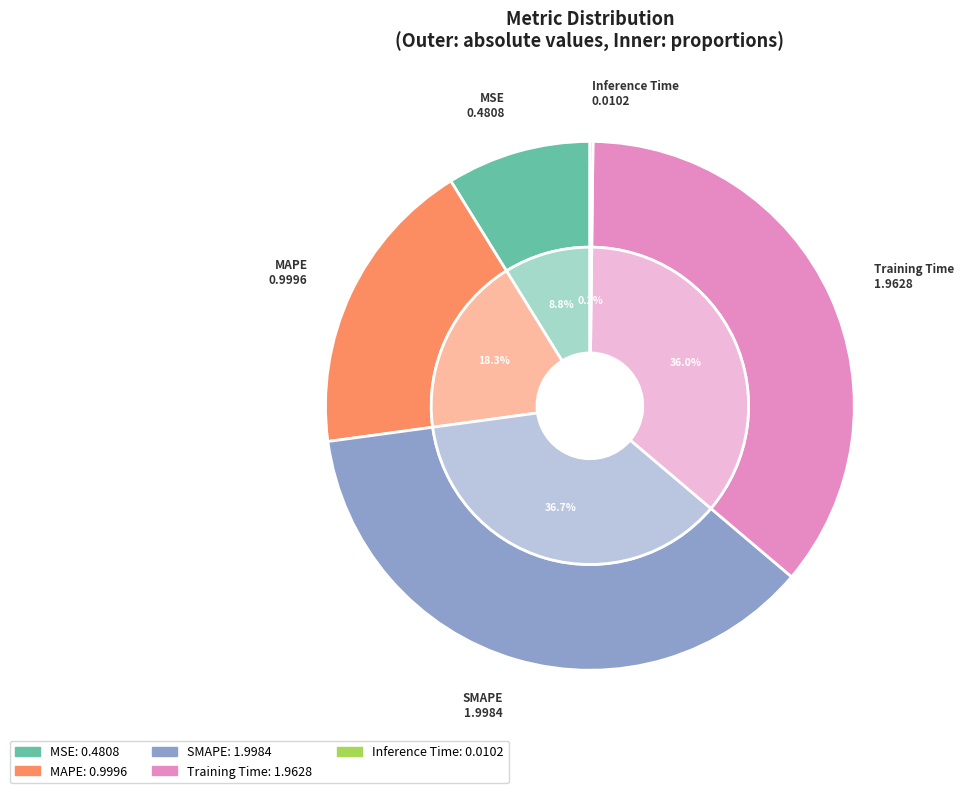

Is there a majority slice in this chart?

No